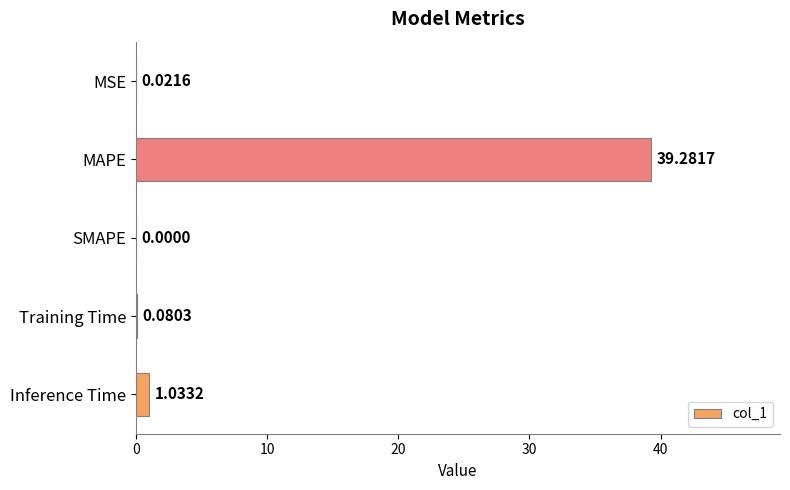

Which has a higher value, MSE or SMAPE?

MSE